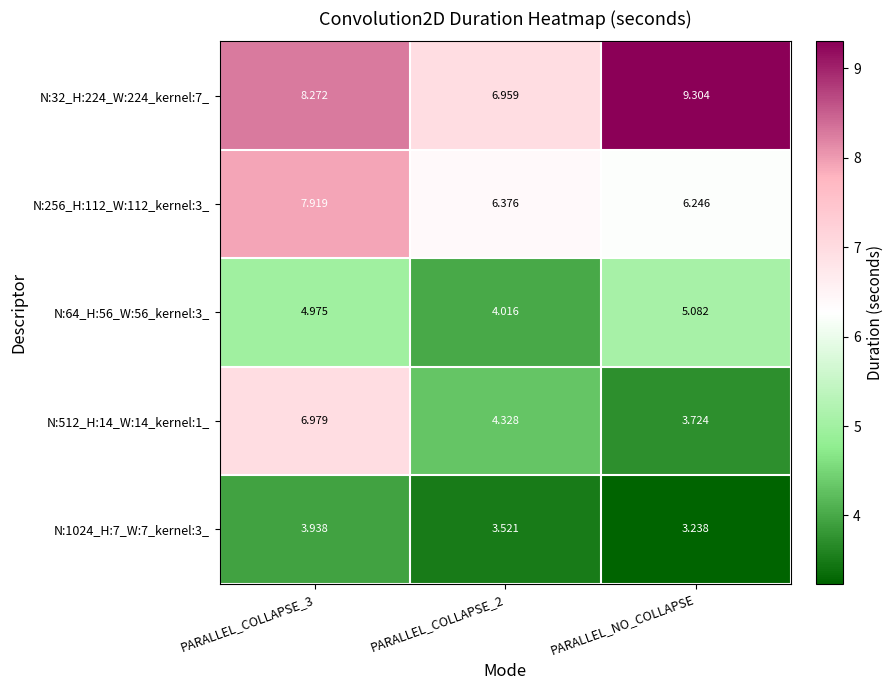

Which series has the largest range (max minus min)?

N:512_H:14_W:14_kernel:1_